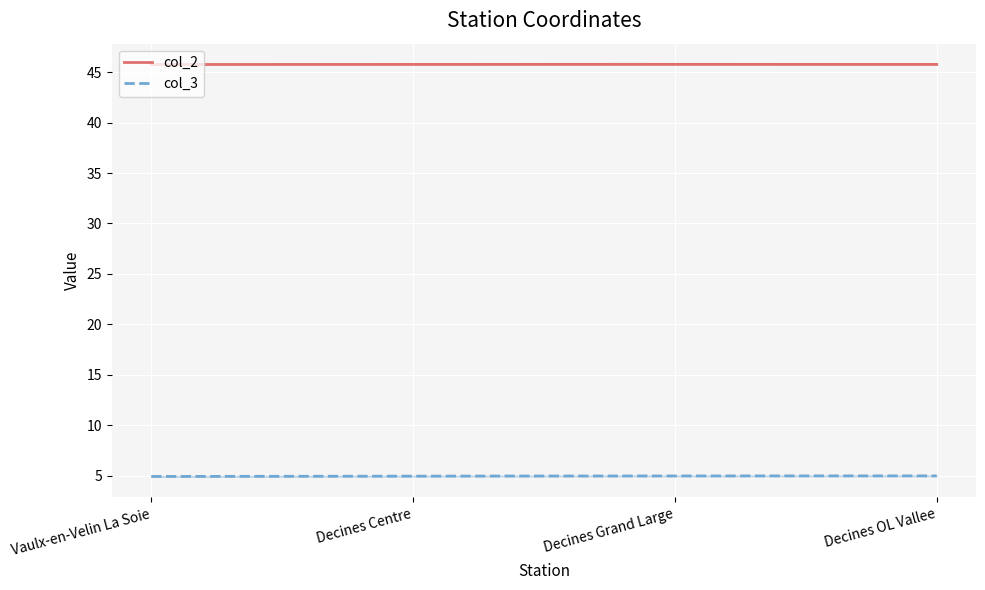

True or false: col_3 and col_2 intersect in this chart.

False